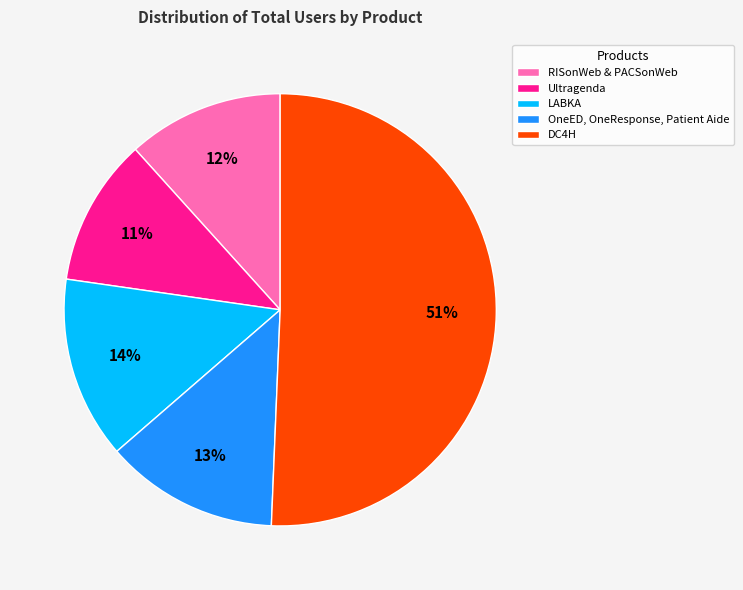

The Ultragenda slice represents 24% of the pie. True or false?

False